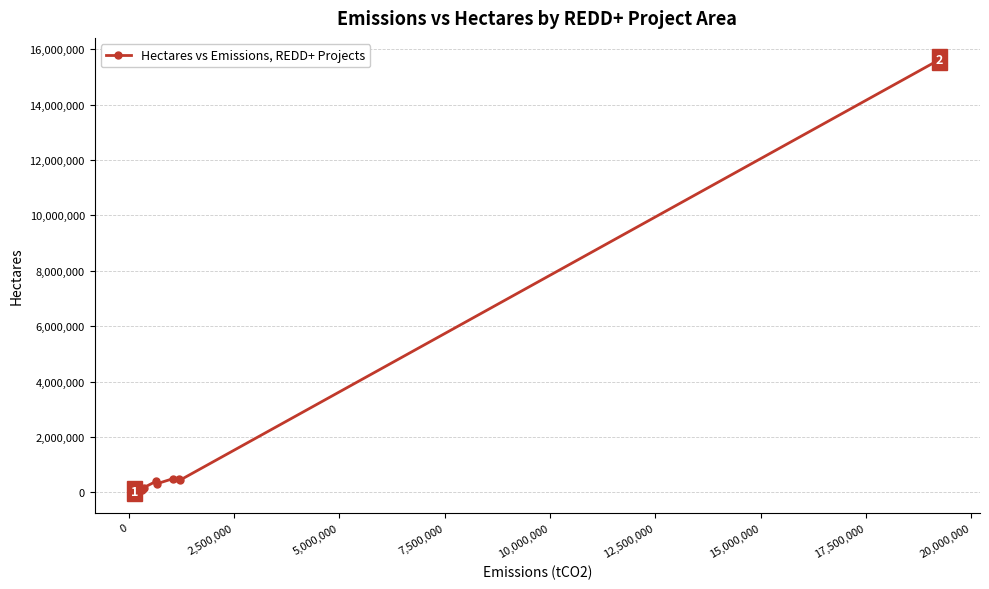

What is the sum of all values?

18203111.4